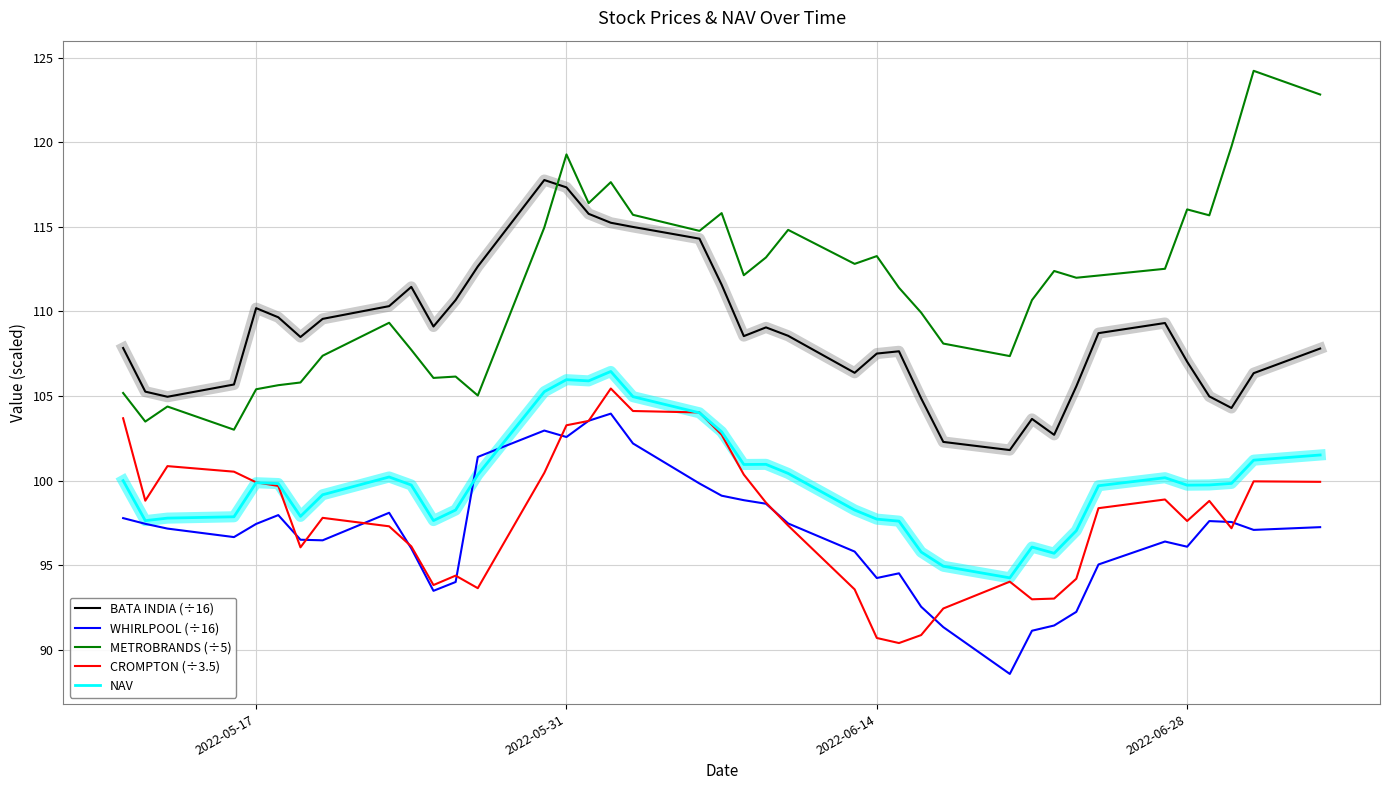

True or false: METROBRANDS (÷5) and WHIRLPOOL (÷16) intersect in this chart.

False